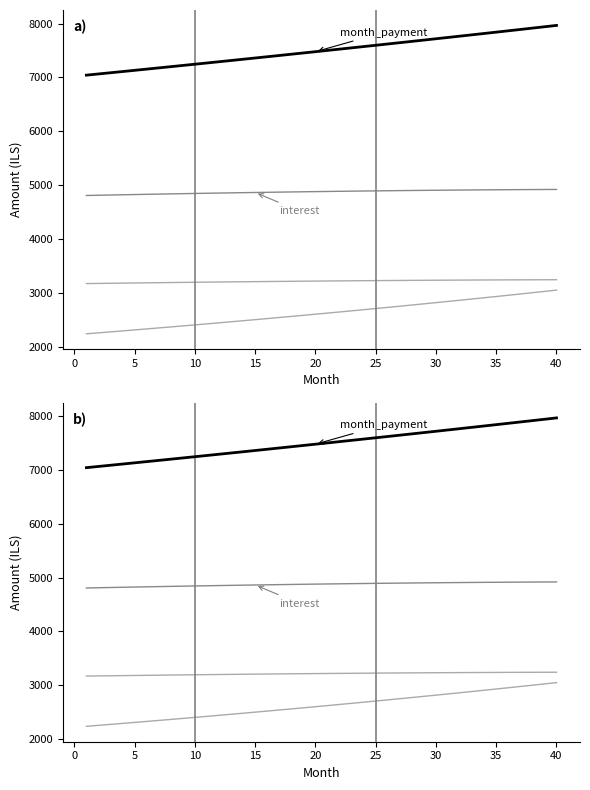

Is this an area chart (filled region under the line)?

No